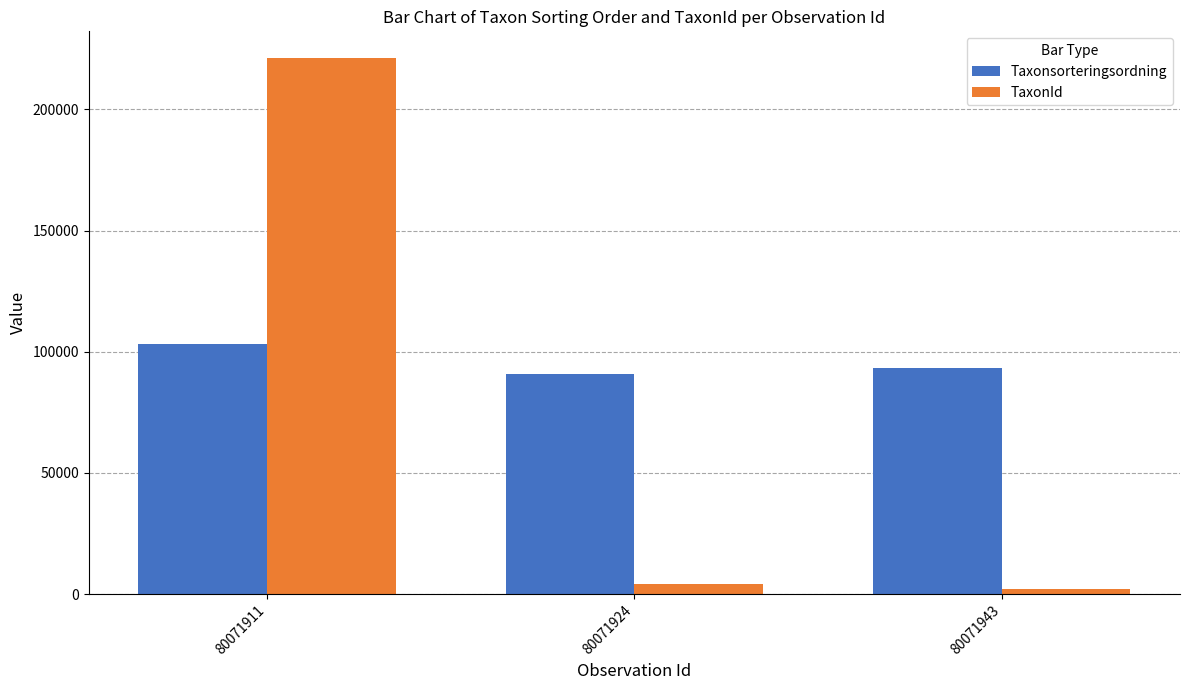

Are the bars grouped side by side (vs. stacked)?

Yes